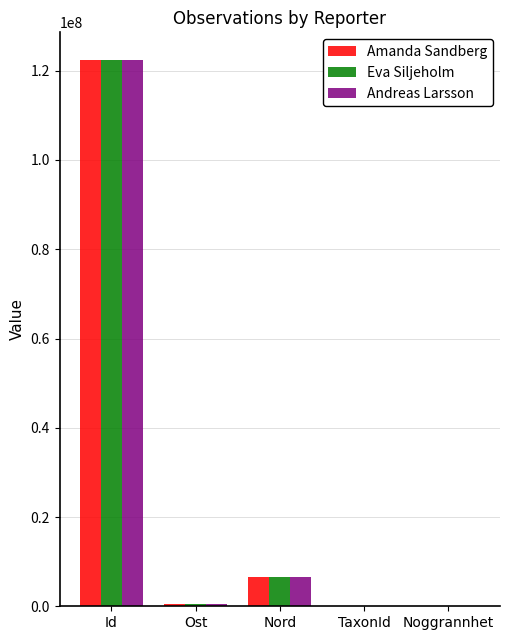

The Amanda Sandberg series shows 10 at Noggrannhet. True or false?

True